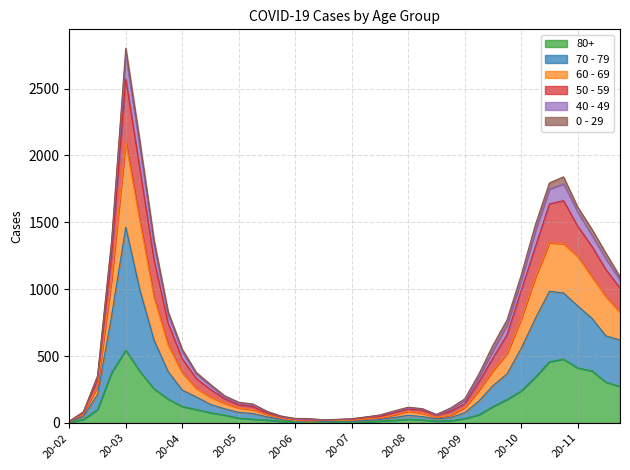

At which category is the sum across all series the highest?

20-03